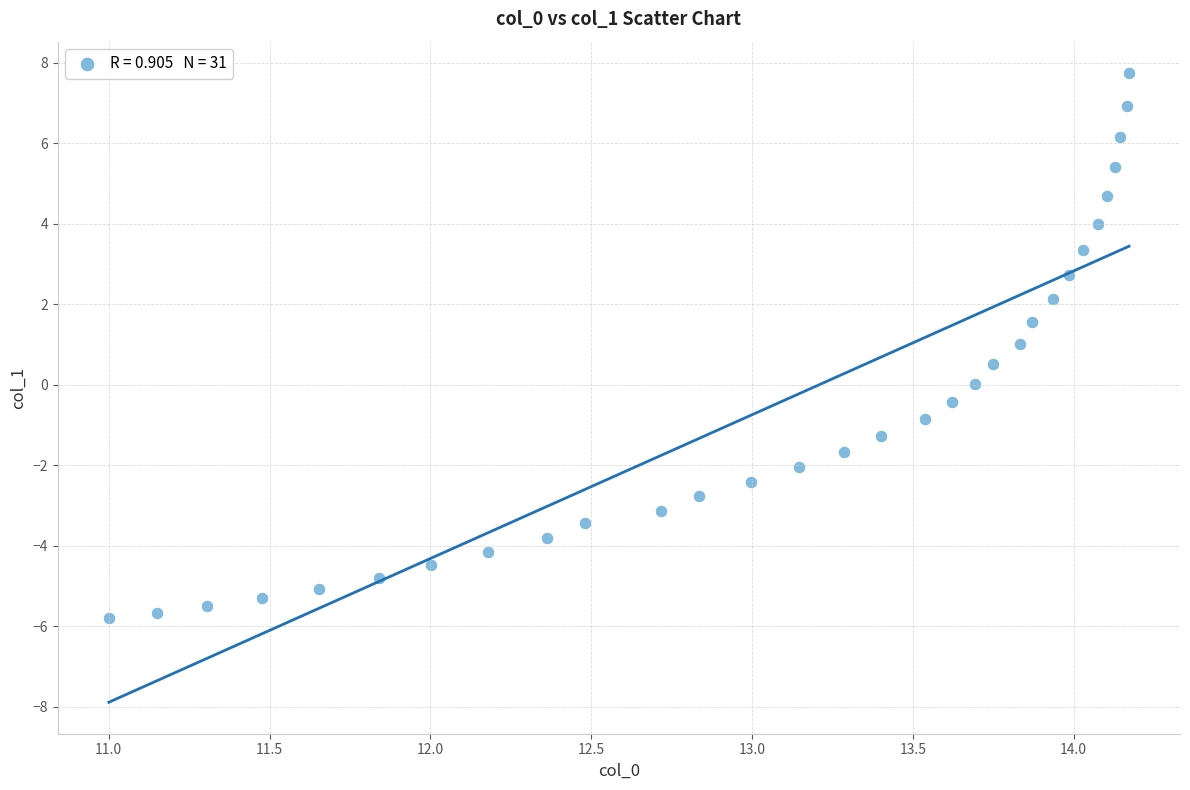

What is the range of Y values (max minus min)?

13.5